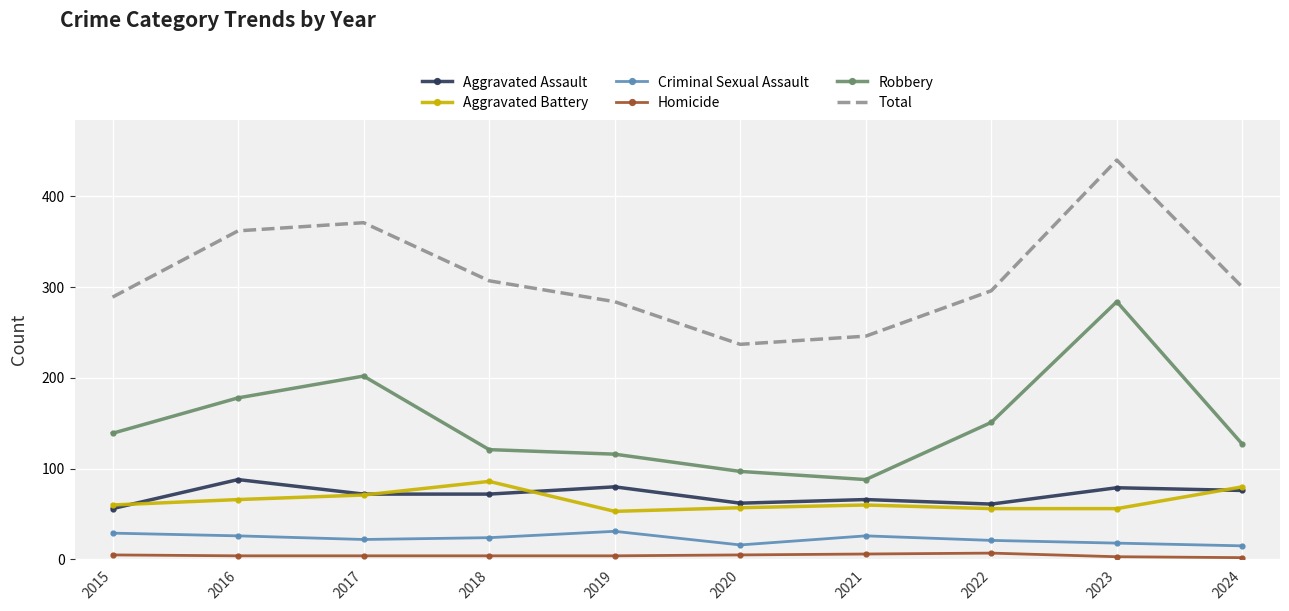

What is the approximate value of Criminal Sexual Assault at 2018?

24